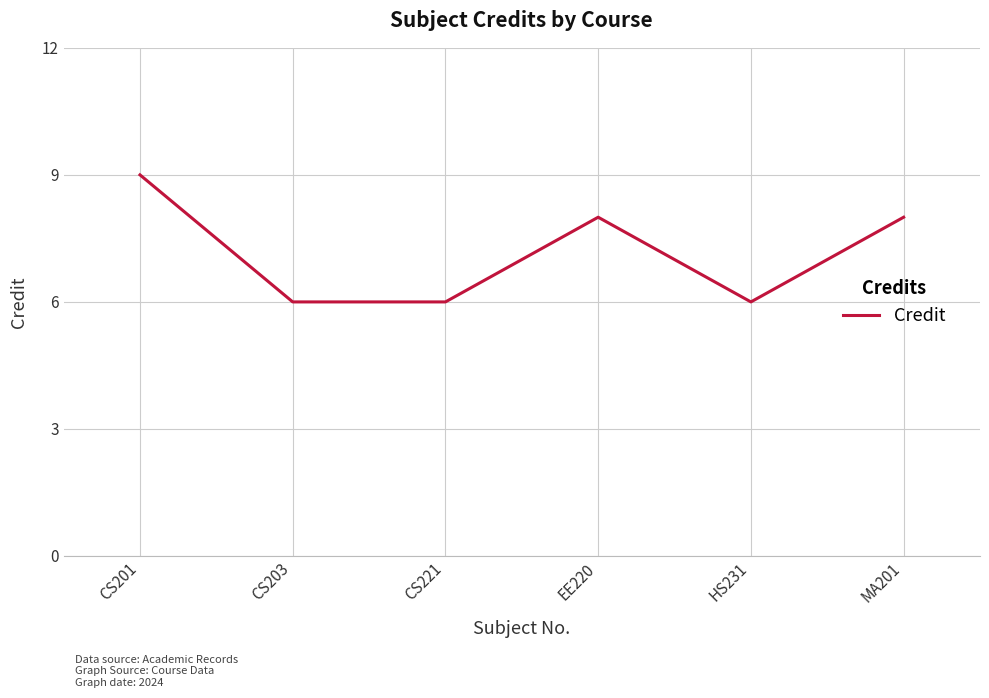

What is the greatest value displayed?

9